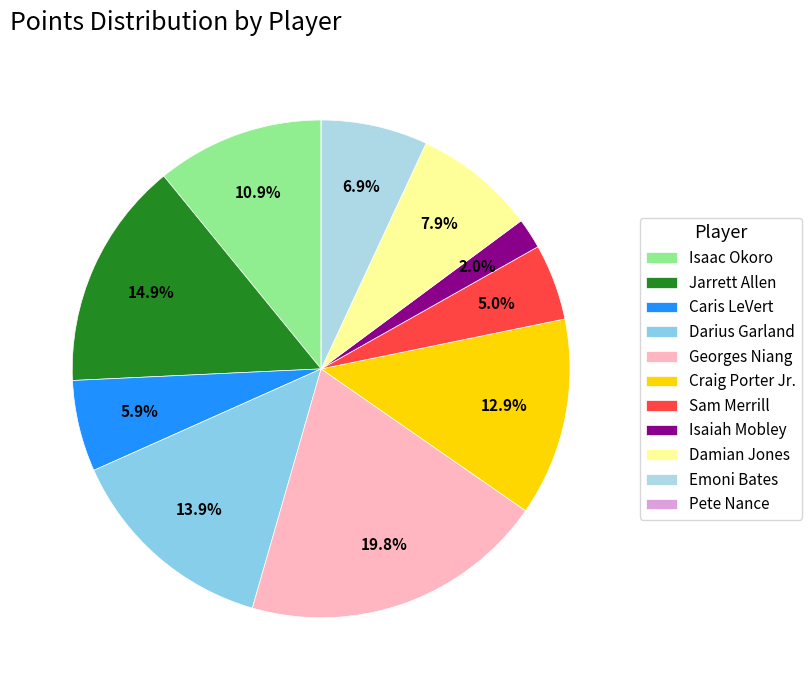

Rank the categories by value from lowest to highest.

Pete Nance, Isaiah Mobley, Sam Merrill, Caris LeVert, Emoni Bates, Damian Jones, Isaac Okoro, Craig Porter Jr., Darius Garland, Jarrett Allen, Georges Niang